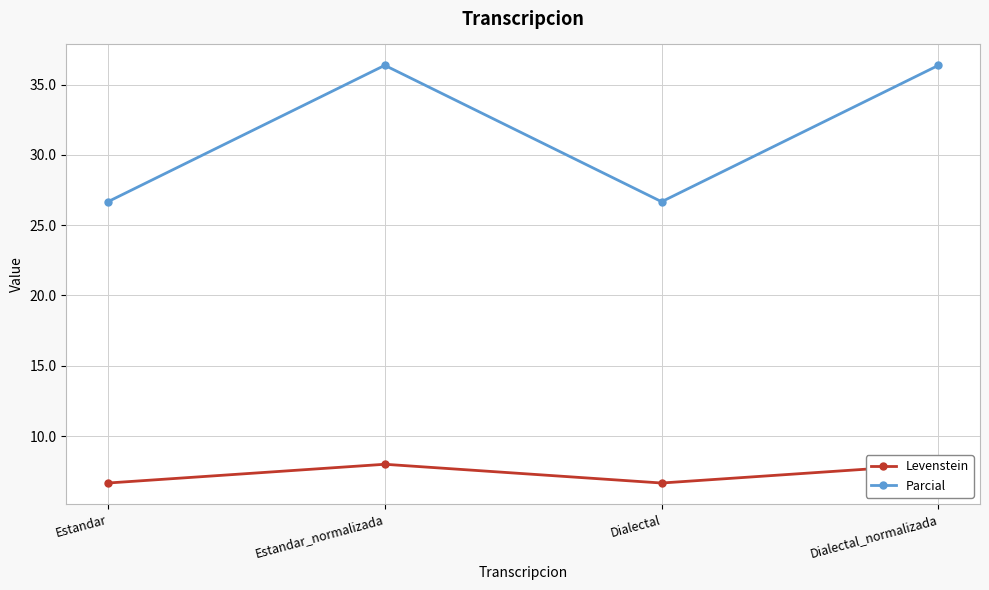

List the labels in order of Levenstein value, smallest first.

Estandar, Dialectal, Estandar_normalizada, Dialectal_normalizada